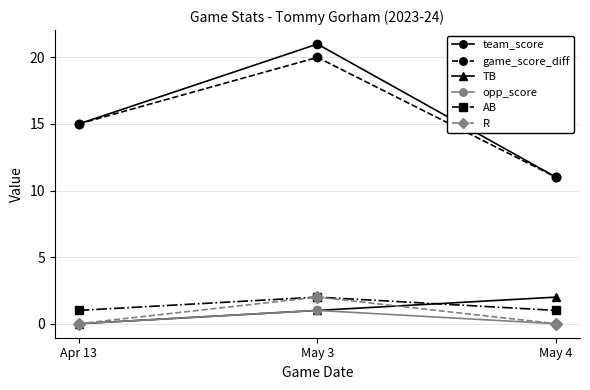

What is the difference between the highest and lowest values at Apr 13?

15